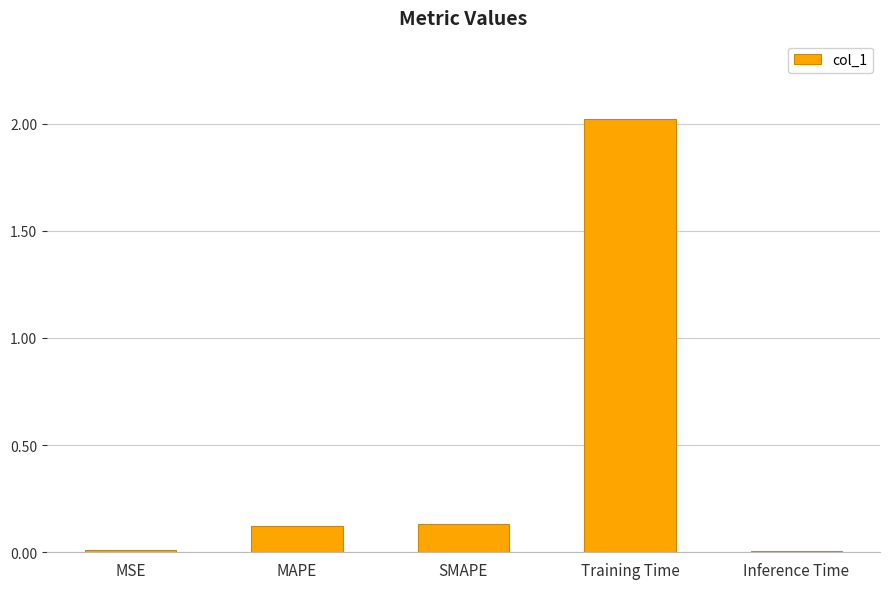

What is the greatest value displayed?

2.0